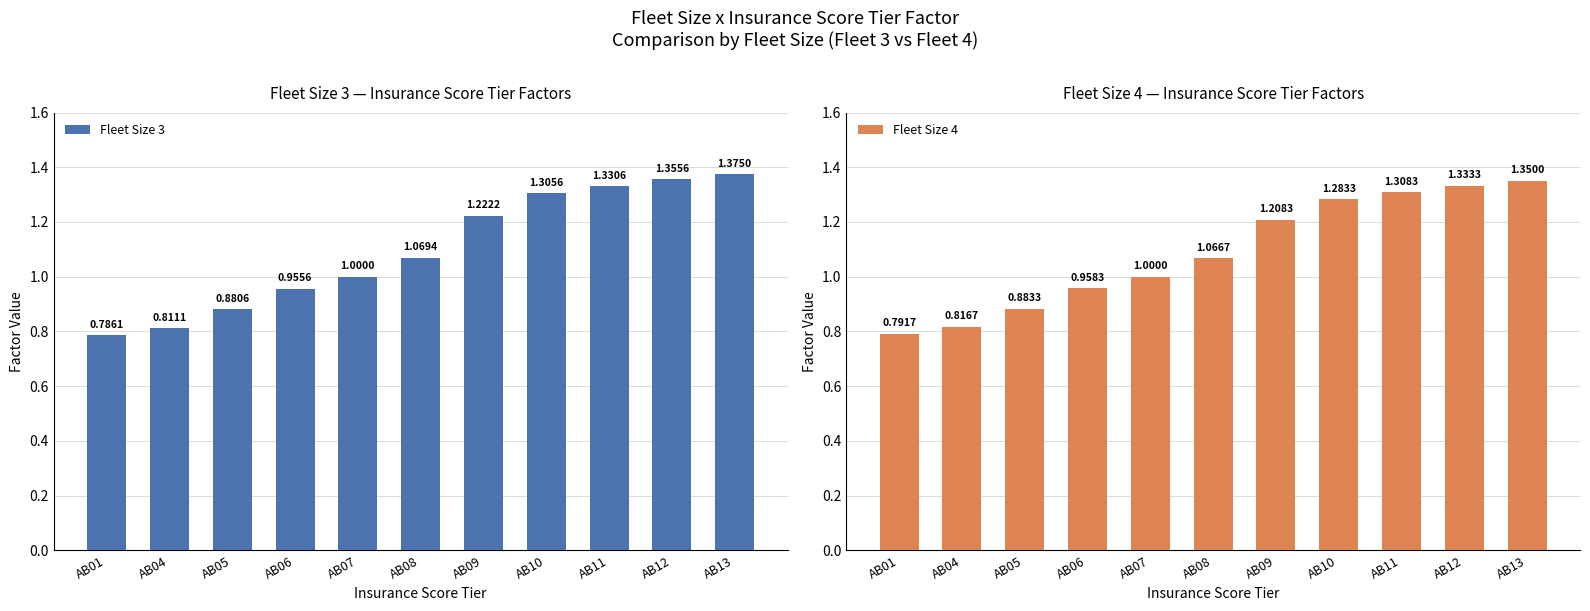

Reading right to left, transcribe all the data shown in this chart.

Fleet Size 3: 1.4	1.4	1.3	1.3	1.2	1.1	1.0	1.0	0.9	0.8	0.8
Fleet Size 4: 1.4	1.3	1.3	1.3	1.2	1.1	1.0	1.0	0.9	0.8	0.8